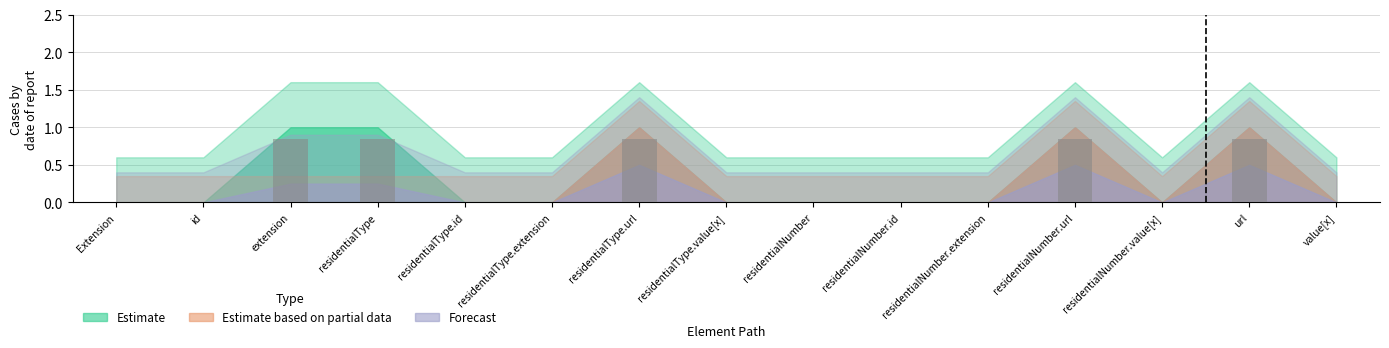

Is it true that the value at residentialNumber.extension is -0.3?

False